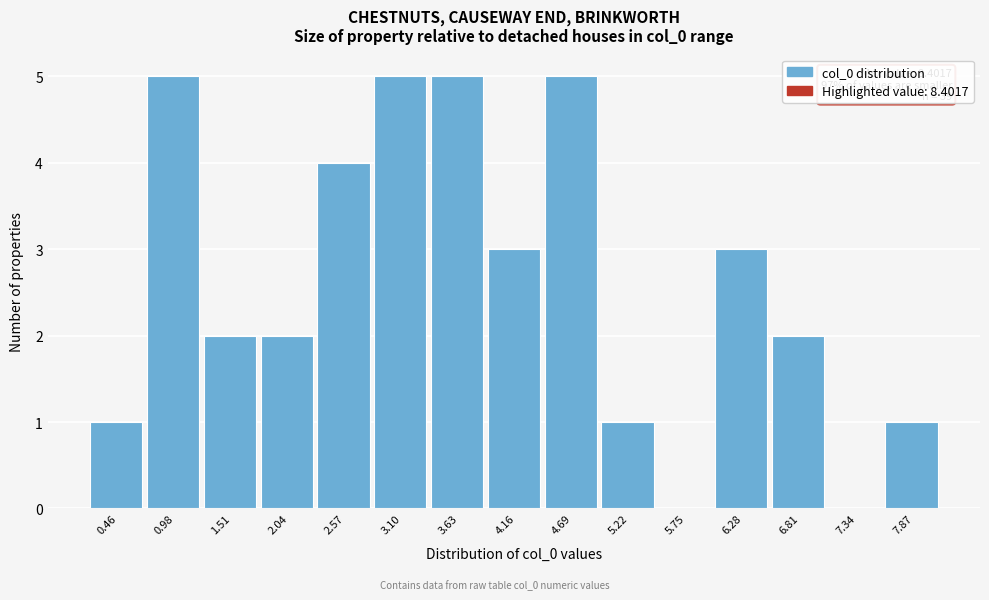

Reading left to right, extract all data points from this chart.

0.46=1	0.98=5	1.51=2	2.04=2	2.57=4	3.10=5	3.63=5	4.16=3	4.69=5	5.22=1	5.75=0	6.28=3	6.81=2	7.34=0	7.87=1